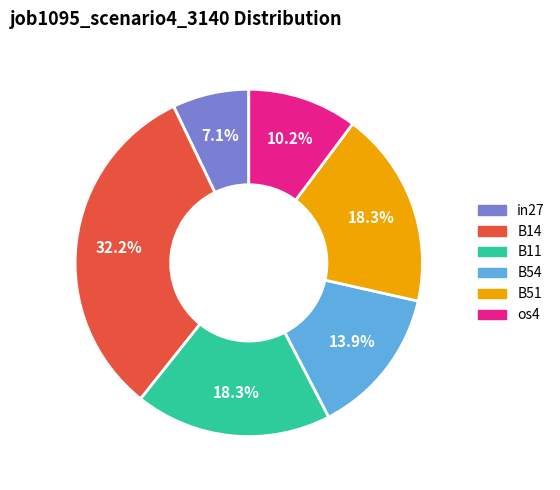

Does any single category account for the majority?

No